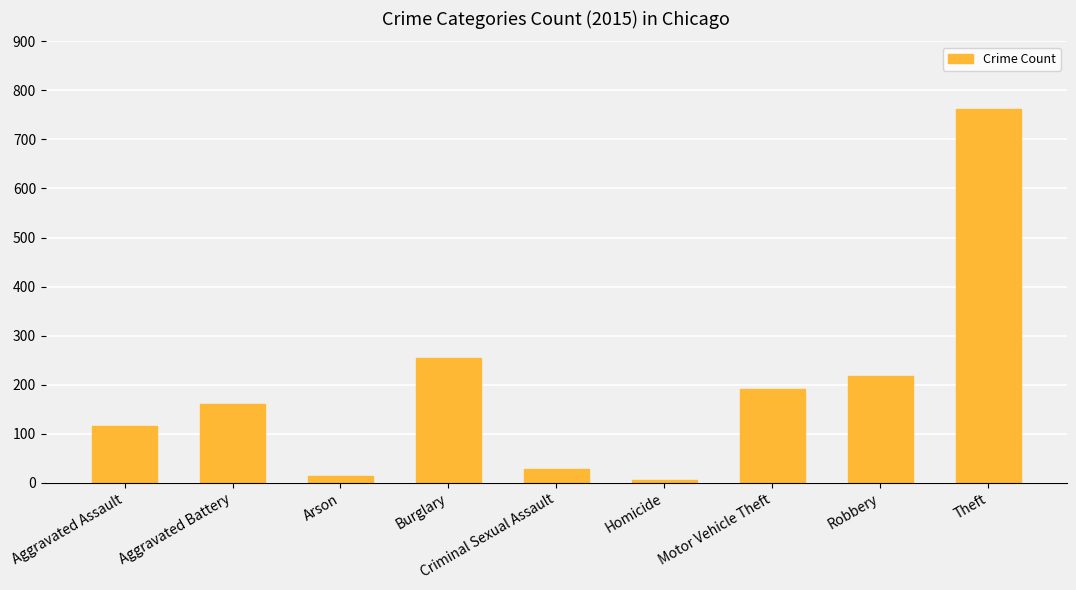

True or false: the data shows 180 at Aggravated Assault.

False